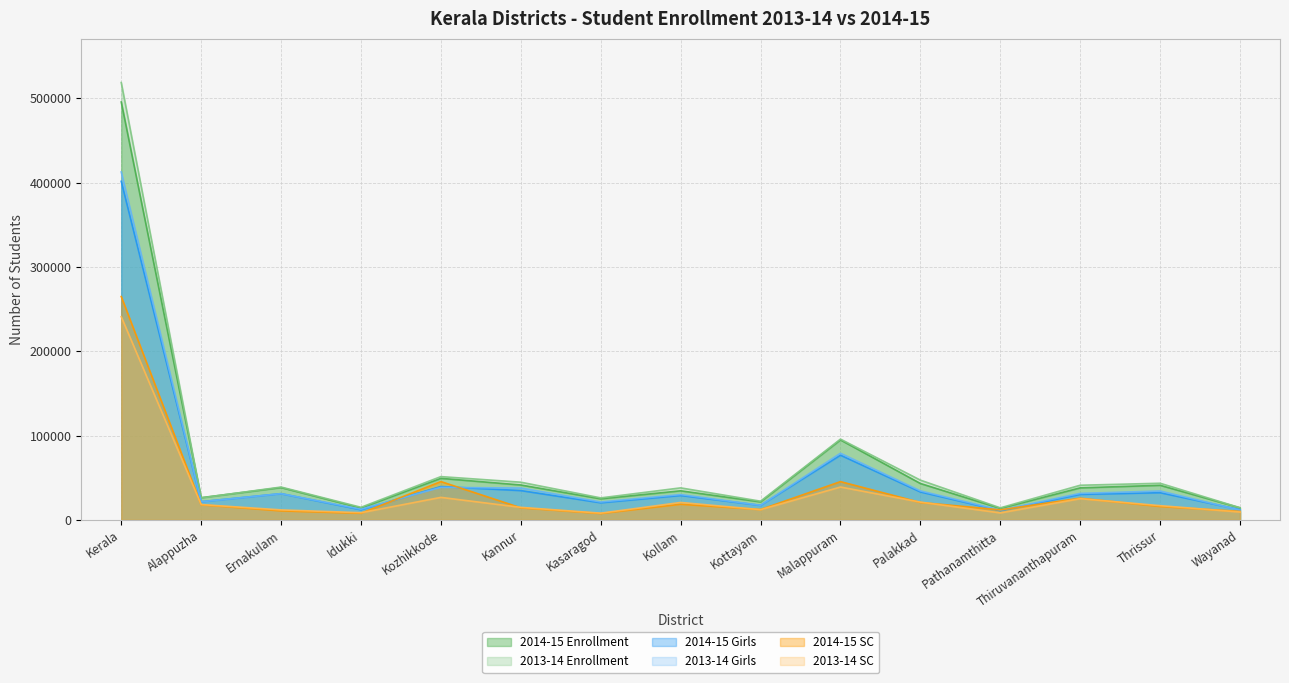

Between Kottayam and Pathanamthitta, which series saw the biggest shift?

2013-14 Enrollment